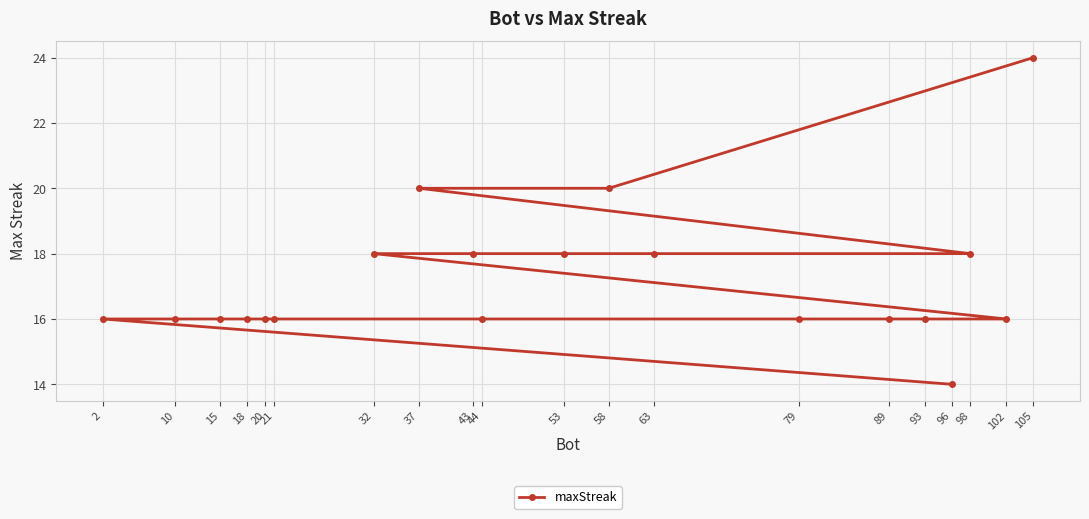

At which category does the chart reach its minimum across all series?

96